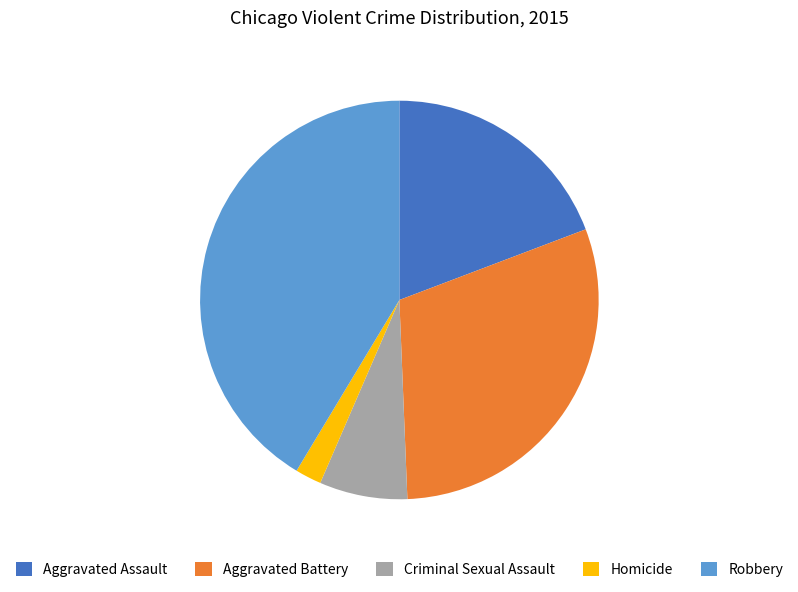

How many segments does this pie chart have?

5